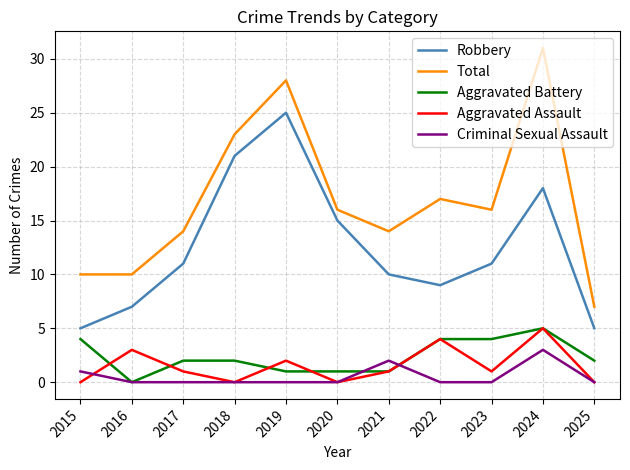

What are all the series names shown in the legend?

Robbery, Total, Aggravated Battery, Aggravated Assault, Criminal Sexual Assault